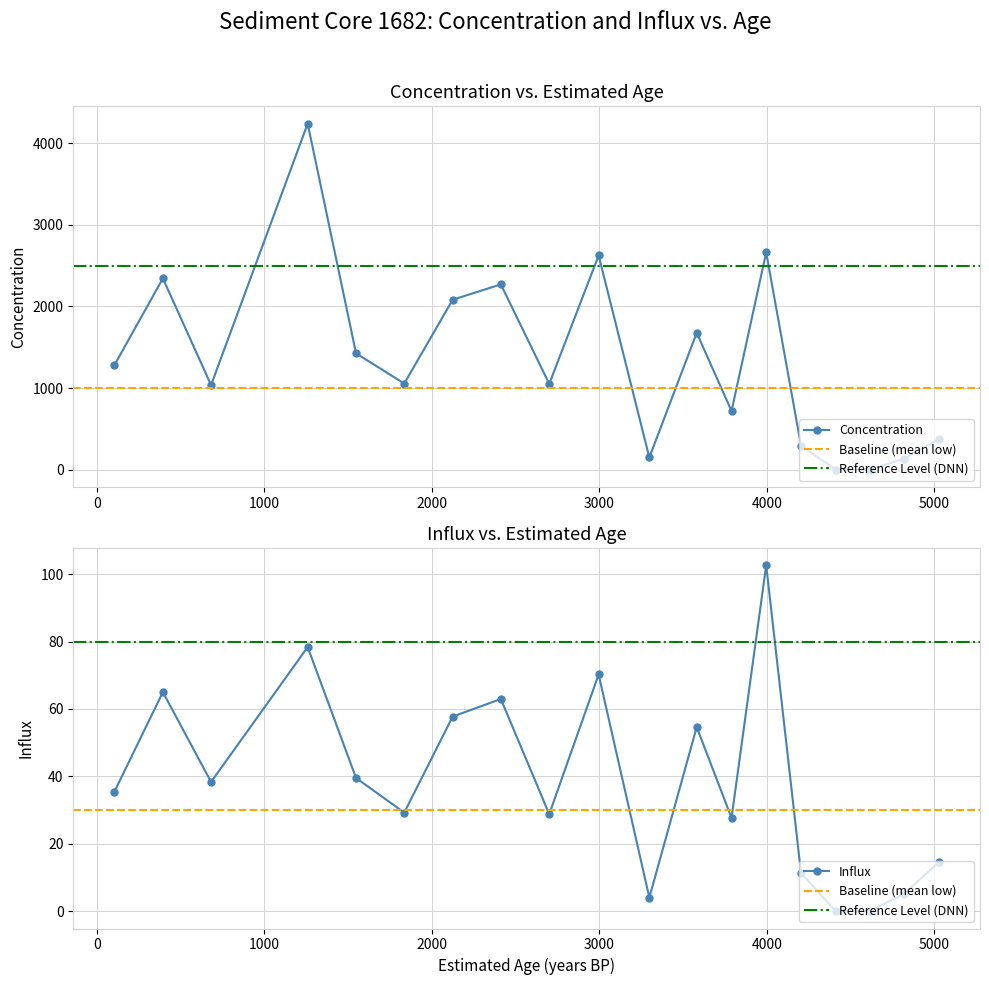

Rank the series by their maximum value, from highest to lowest.

conc, influx